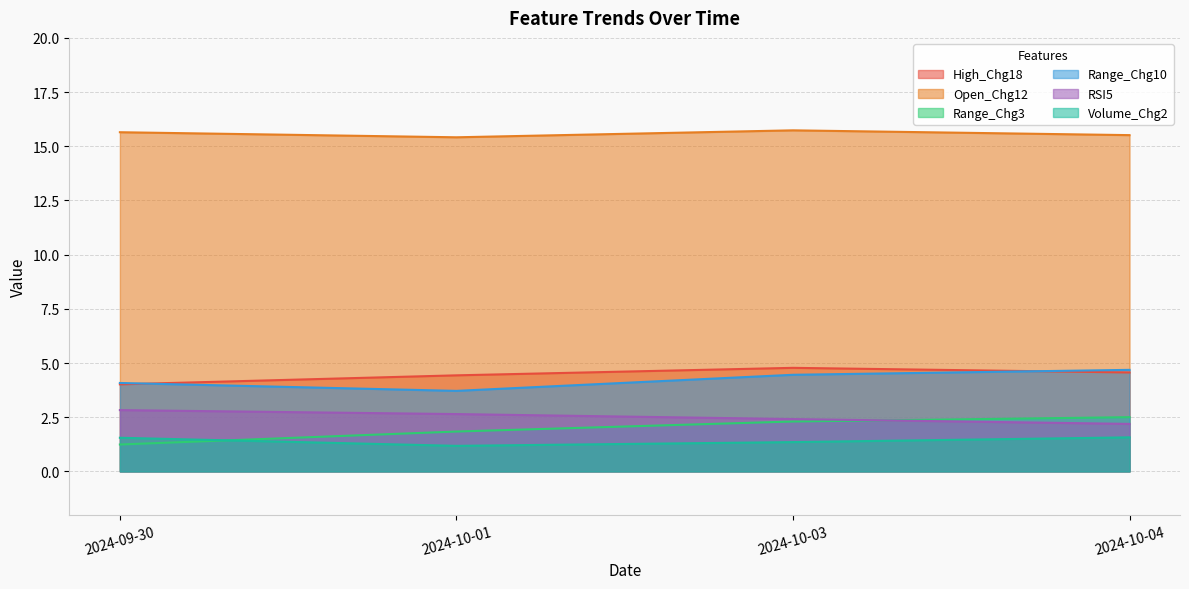

What position from the right is 2024-10-01?

3